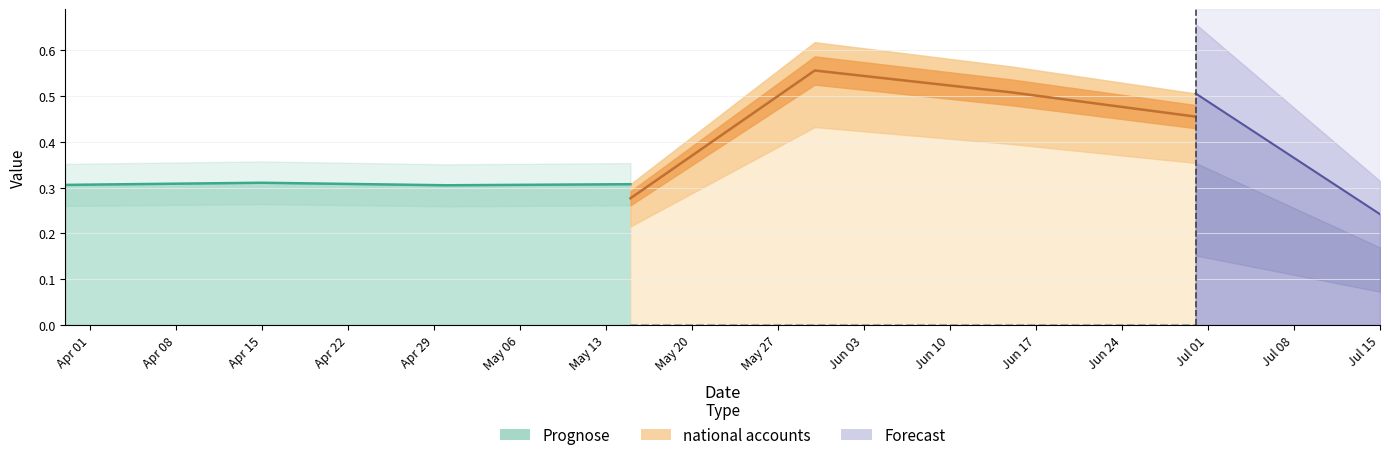

What is the label of the 2nd point from the right?

2025-06-30